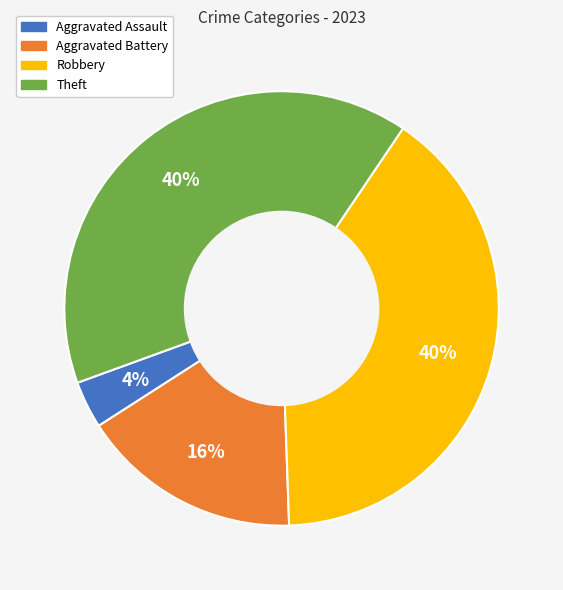

True or false: Robbery accounts for 46% of the total.

False